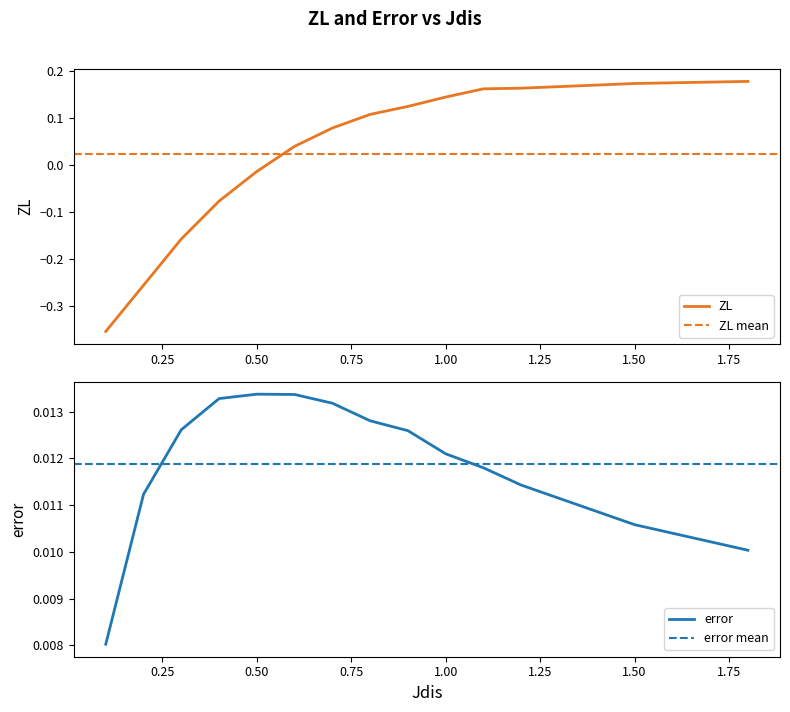

How many values in the ZL series are below 0?

5